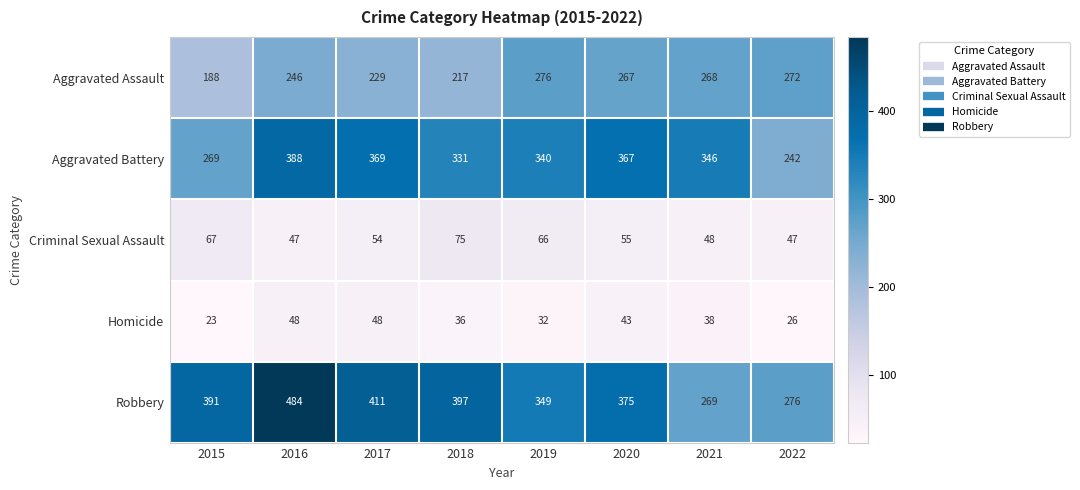

At which label is Robbery closest to 376?

2020